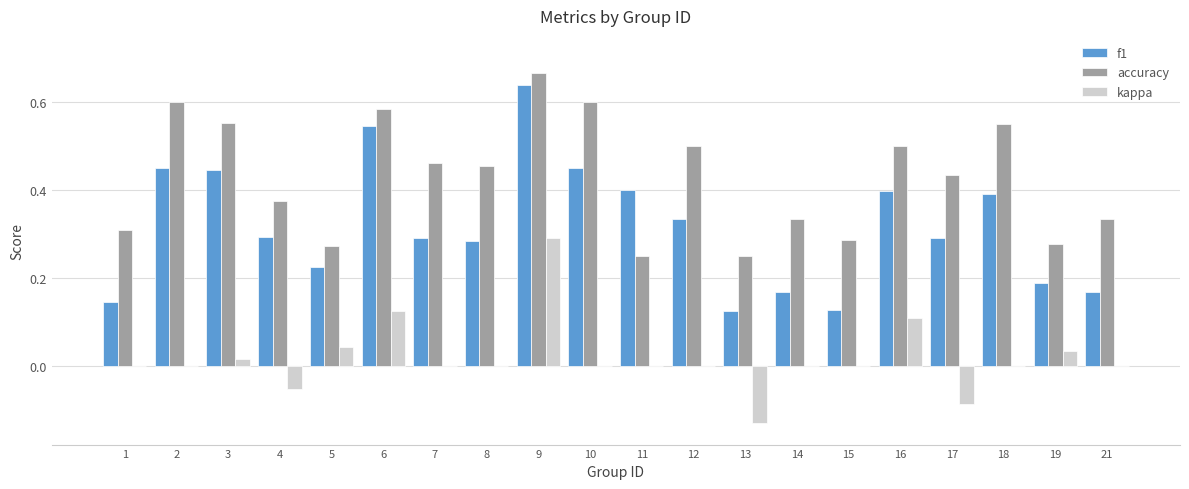

The accuracy series shows 0.5 at 5. True or false?

False